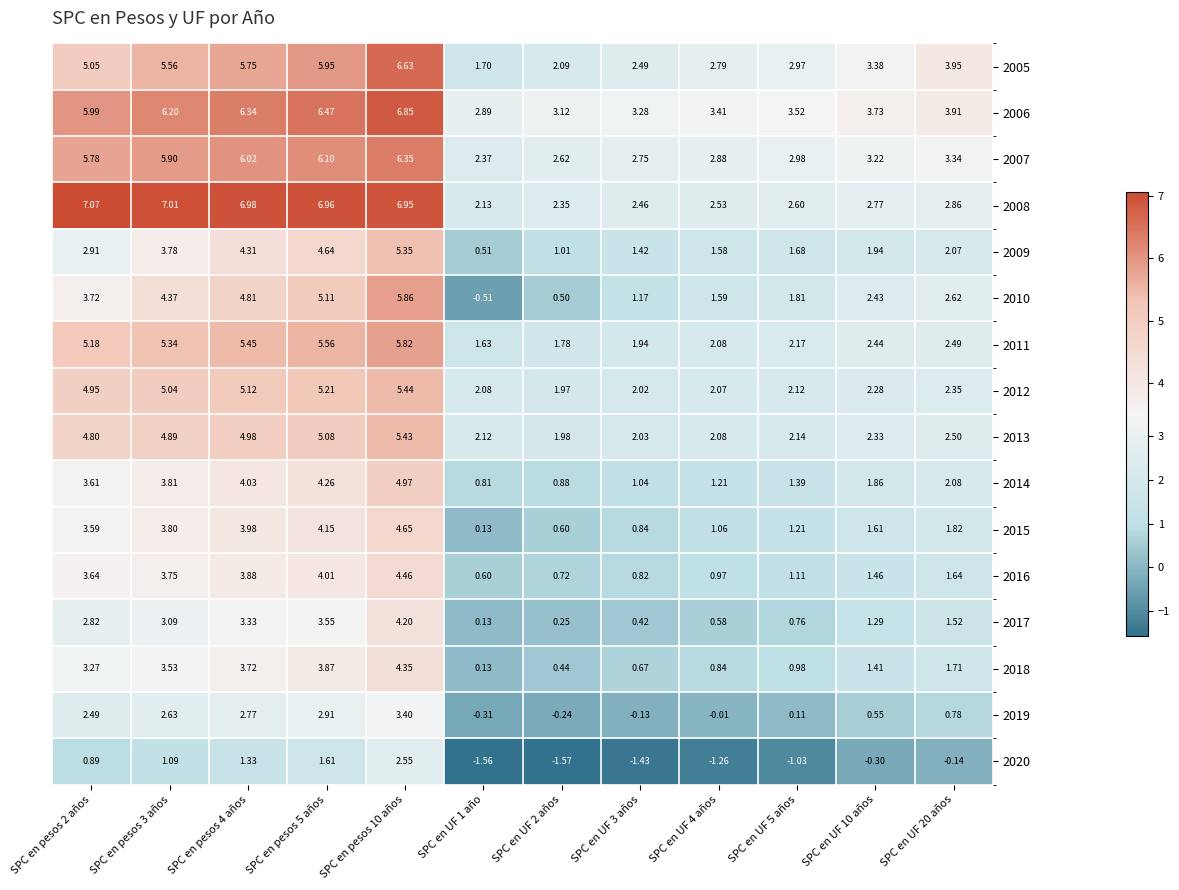

Is the value of 2010 at SPC en pesos 3 años greater than the value of 2017 at SPC en UF 2 años?

Yes